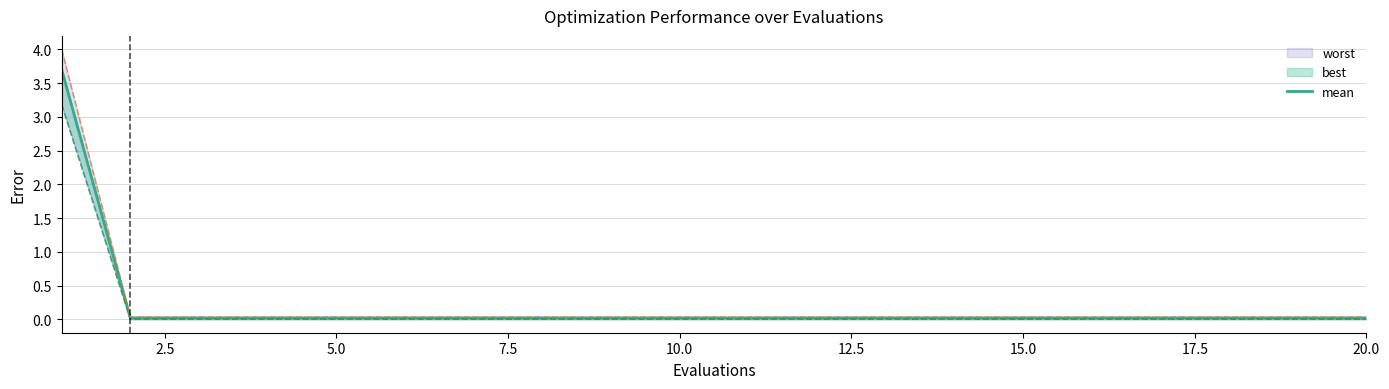

What is the sum of all values?

4.1